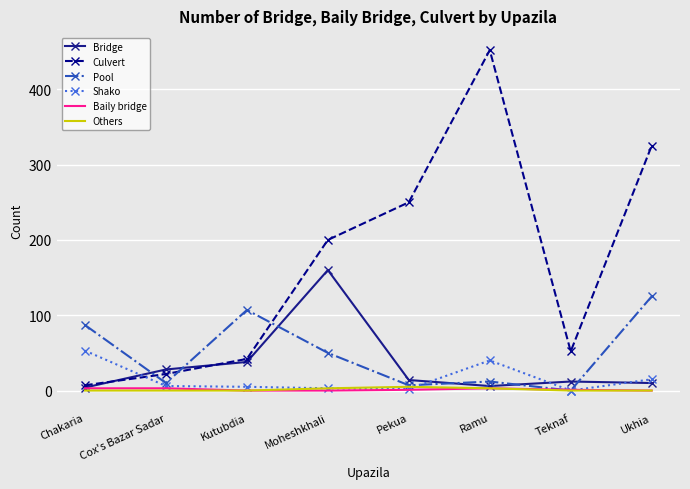

What is the maximum value shown in the chart?

452